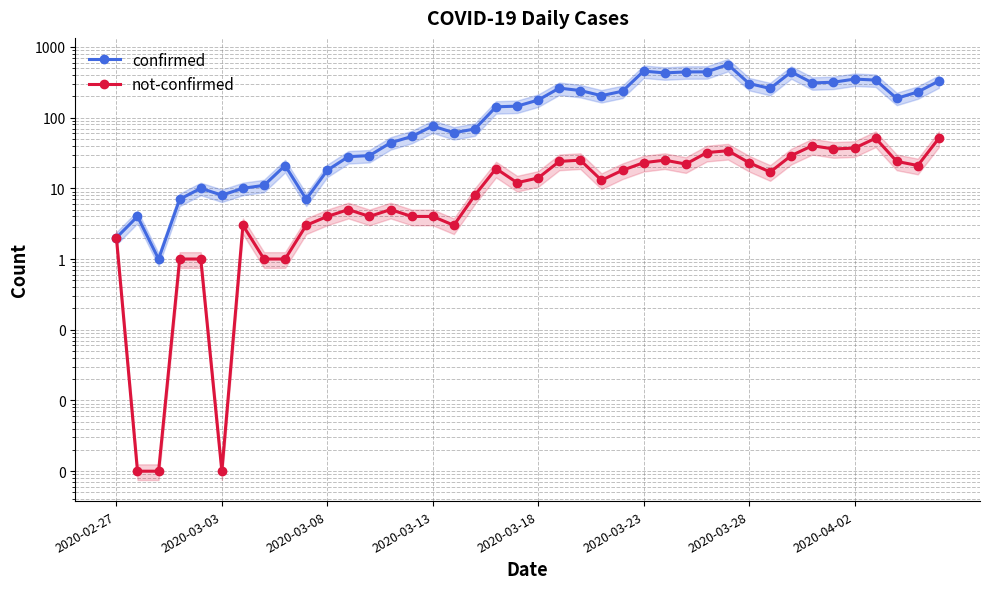

What is the average value of the not-confirmed series?

16.0